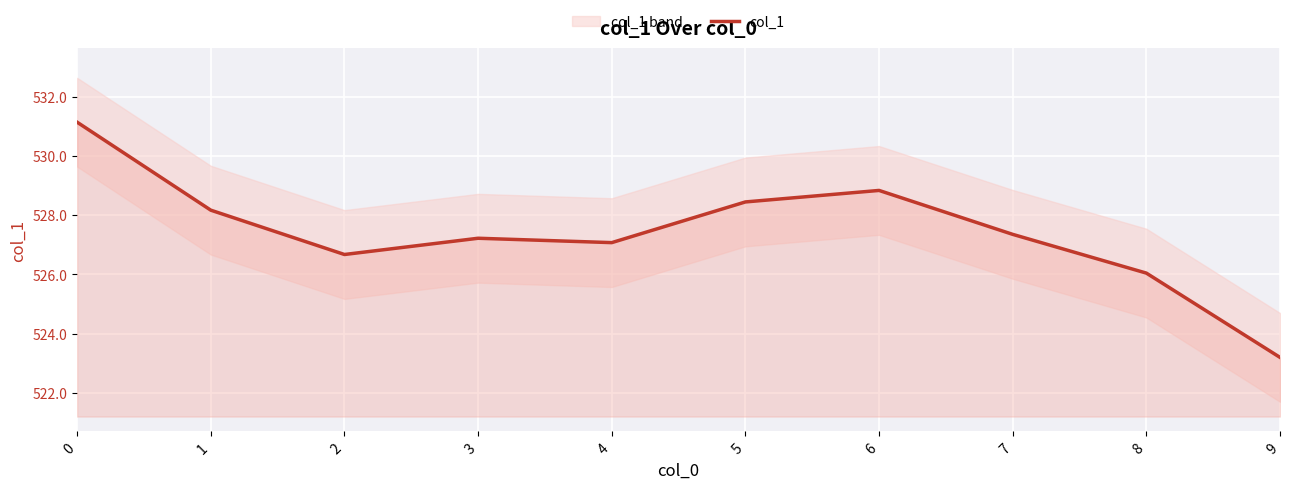

List the labels in order of value, largest first.

0, 6, 5, 1, 7, 3, 4, 2, 8, 9